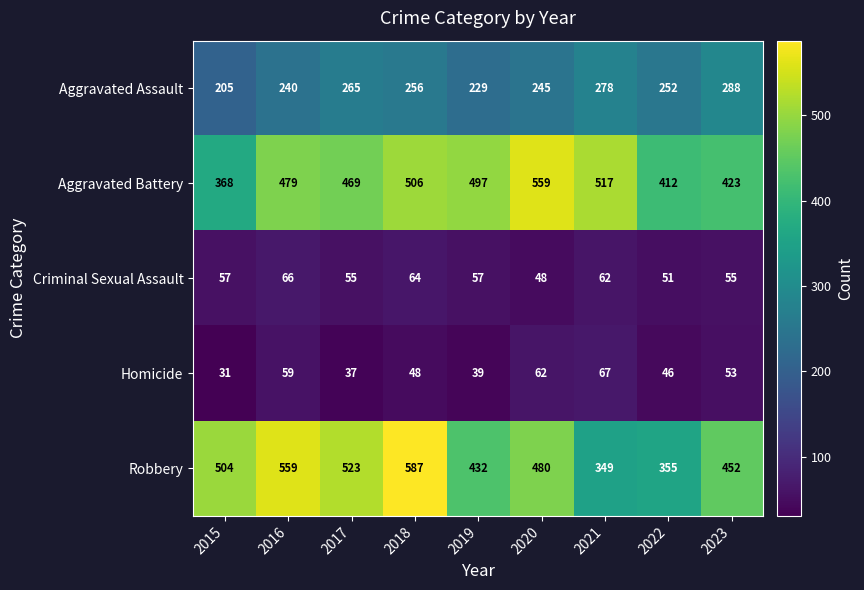

Is the value of Robbery at 2021 greater than the value of Aggravated Assault at 2021?

Yes